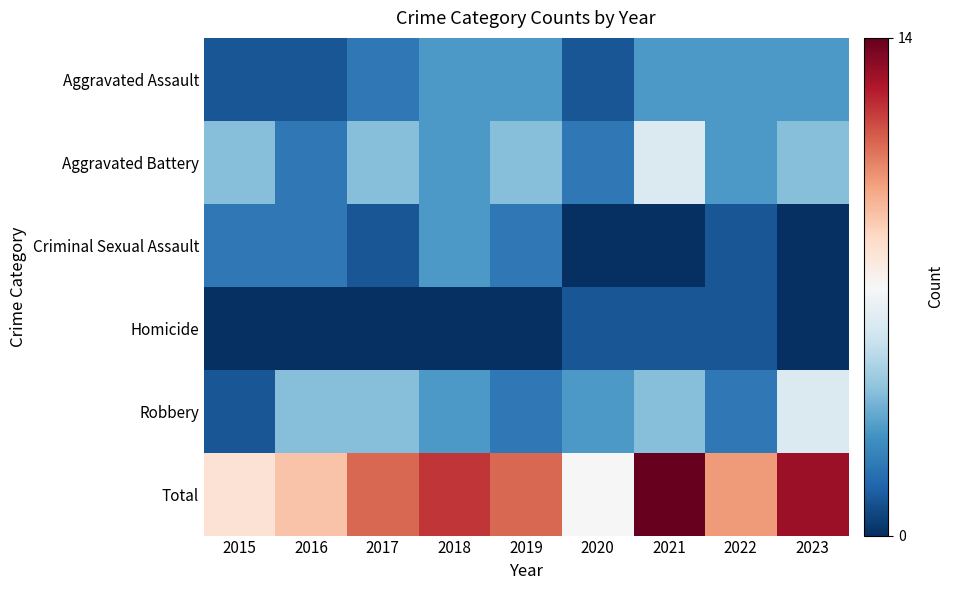

Reading right to left, extract all data points from this chart.

Aggravated Assault: 2023=3	2022=3	2021=3	2020=1	2019=3	2018=3	2017=2	2016=1	2015=1
Aggravated Battery: 2023=4	2022=3	2021=6	2020=2	2019=4	2018=3	2017=4	2016=2	2015=4
Criminal Sexual Assault: 2023=0	2022=1	2021=0	2020=0	2019=2	2018=3	2017=1	2016=2	2015=2
Homicide: 2023=0	2022=1	2021=1	2020=1	2019=0	2018=0	2017=0	2016=0	2015=0
Robbery: 2023=6	2022=2	2021=4	2020=3	2019=2	2018=3	2017=4	2016=4	2015=1
Total: 2023=13	2022=10	2021=14	2020=7	2019=11	2018=12	2017=11	2016=9	2015=8